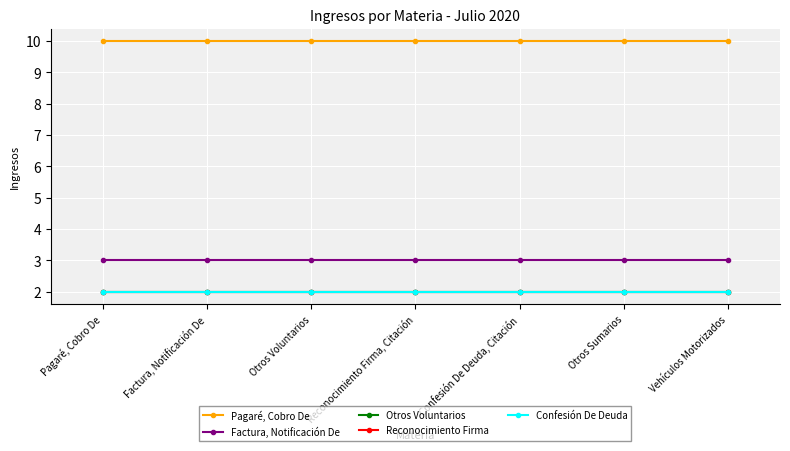

Is this an area chart (filled region under the line)?

No